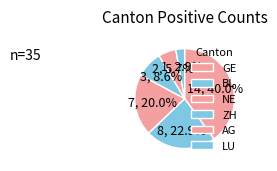

Which slice is the largest?

GE